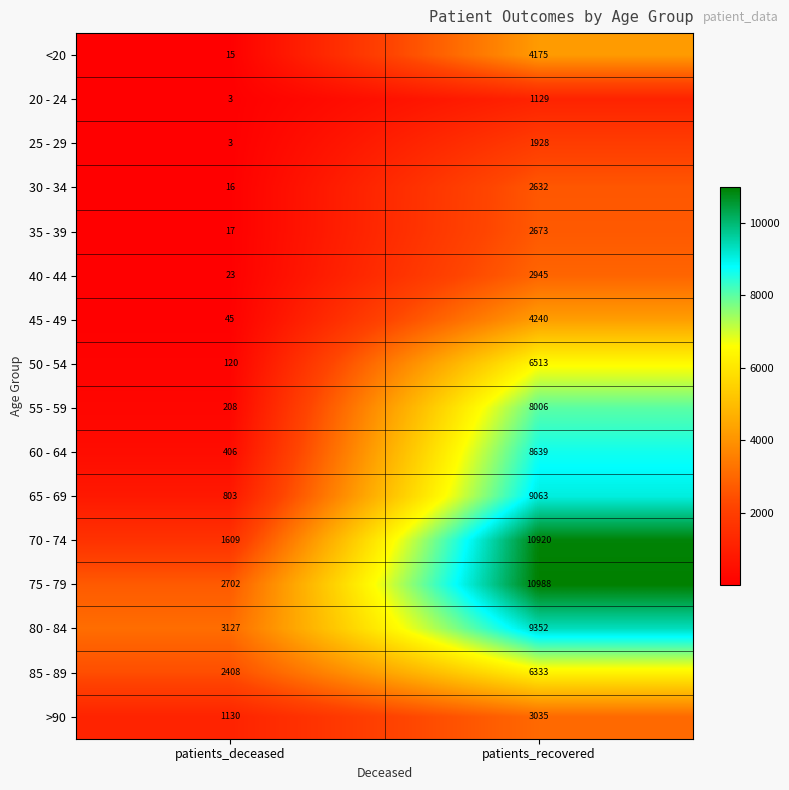

What is the difference between the maximum and minimum values in the 75 - 79 series?

8286